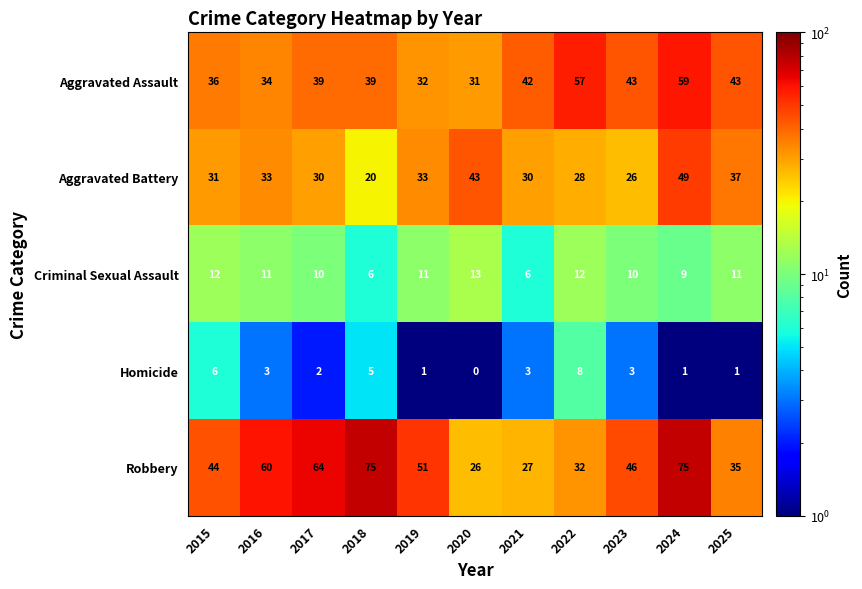

How many Homicide values are between 1 and 5?

8